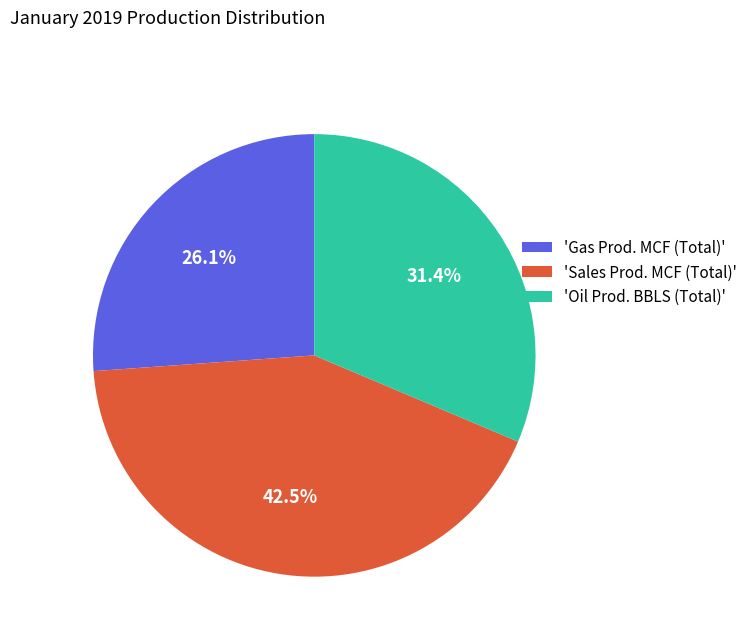

Rank the categories by value from lowest to highest.

'Gas Prod. MCF (Total)', 'Oil Prod. BBLS (Total)', 'Sales Prod. MCF (Total)'